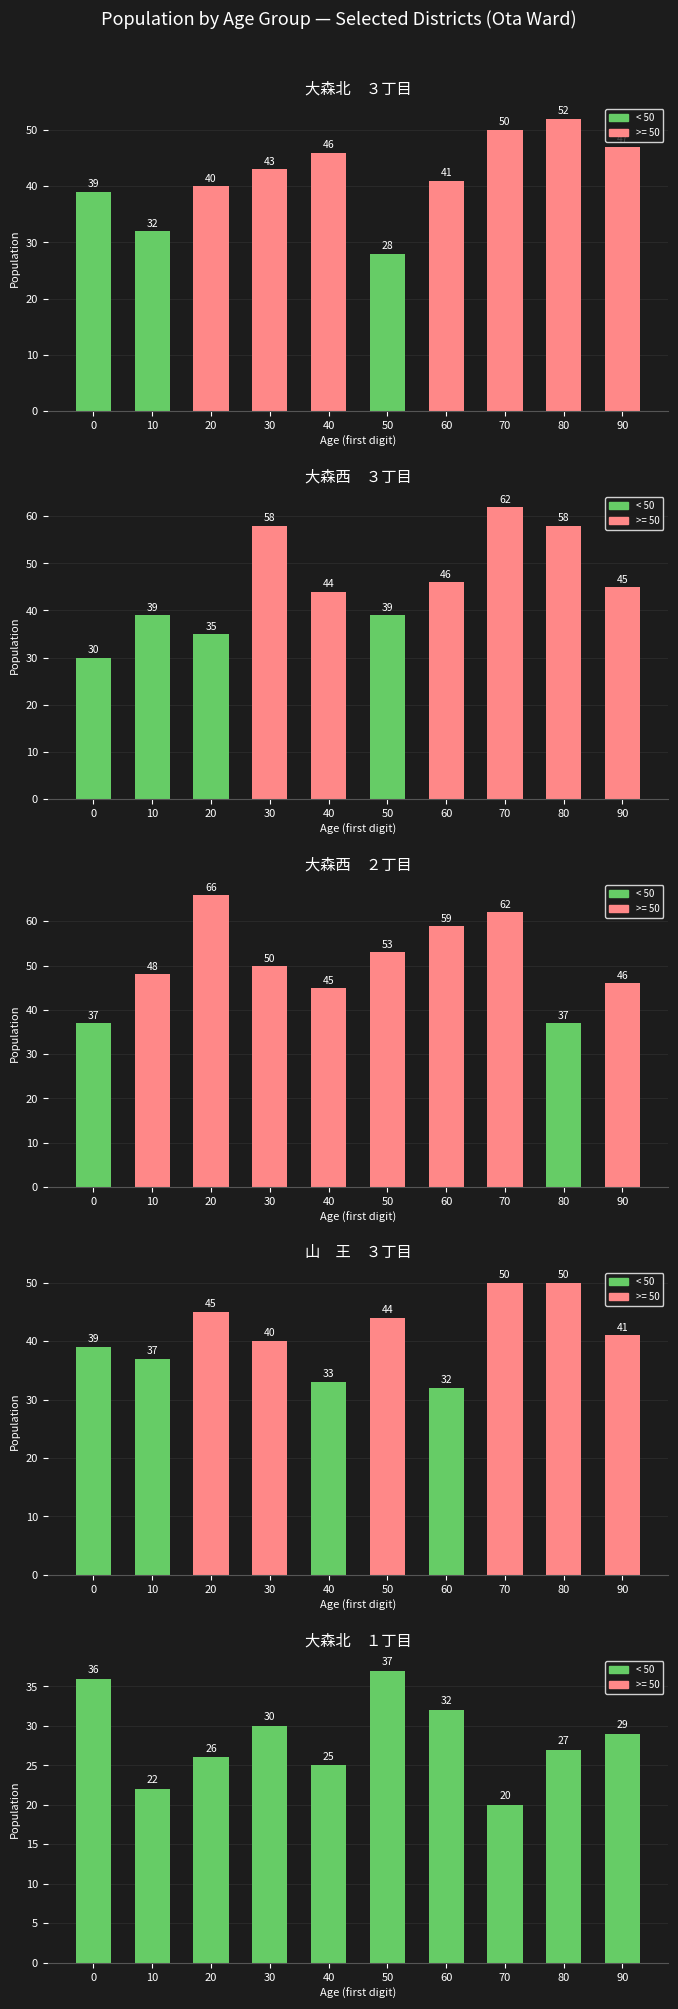

The 大森西　２丁目 series shows 59 at 60. True or false?

True